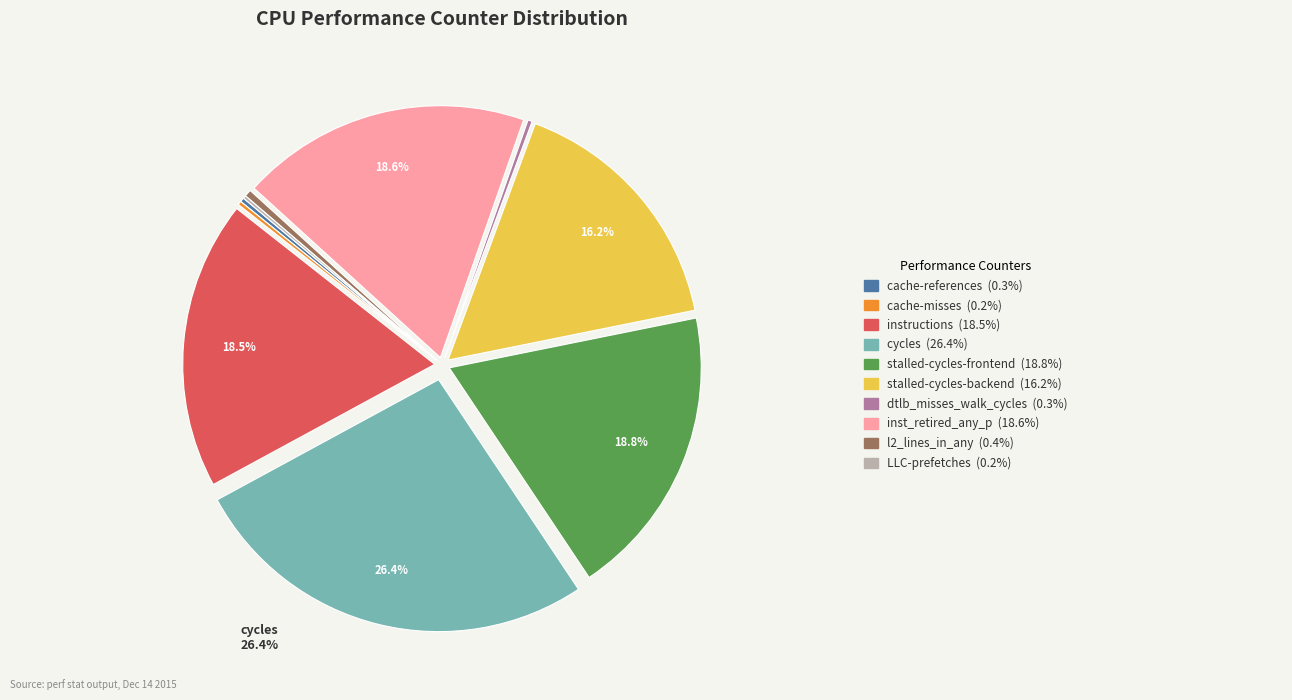

Does any single category account for the majority?

No